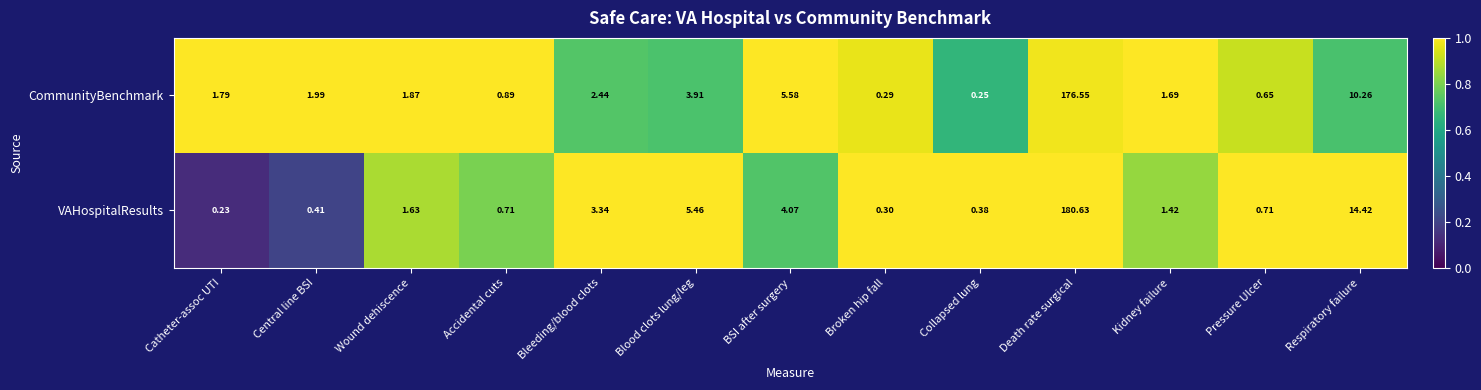

Which label corresponds to the largest value in the chart?

Death rate surgical